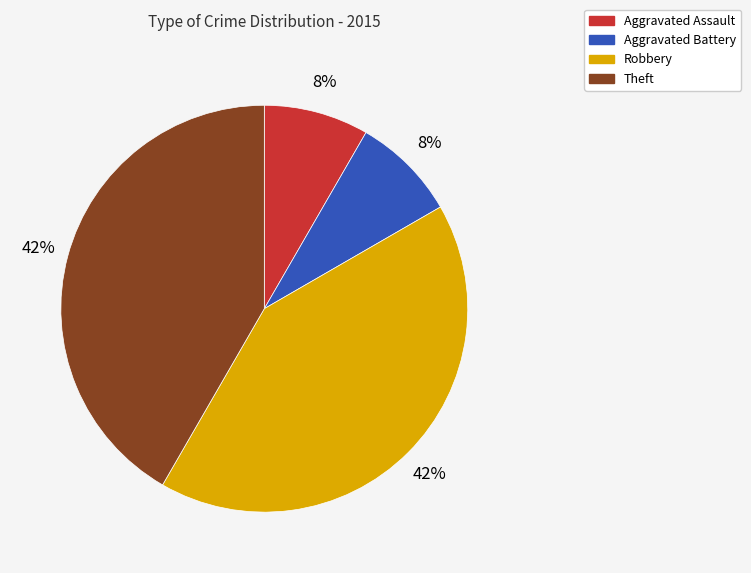

To the nearest percent, what percentage of the pie is Robbery?

42%